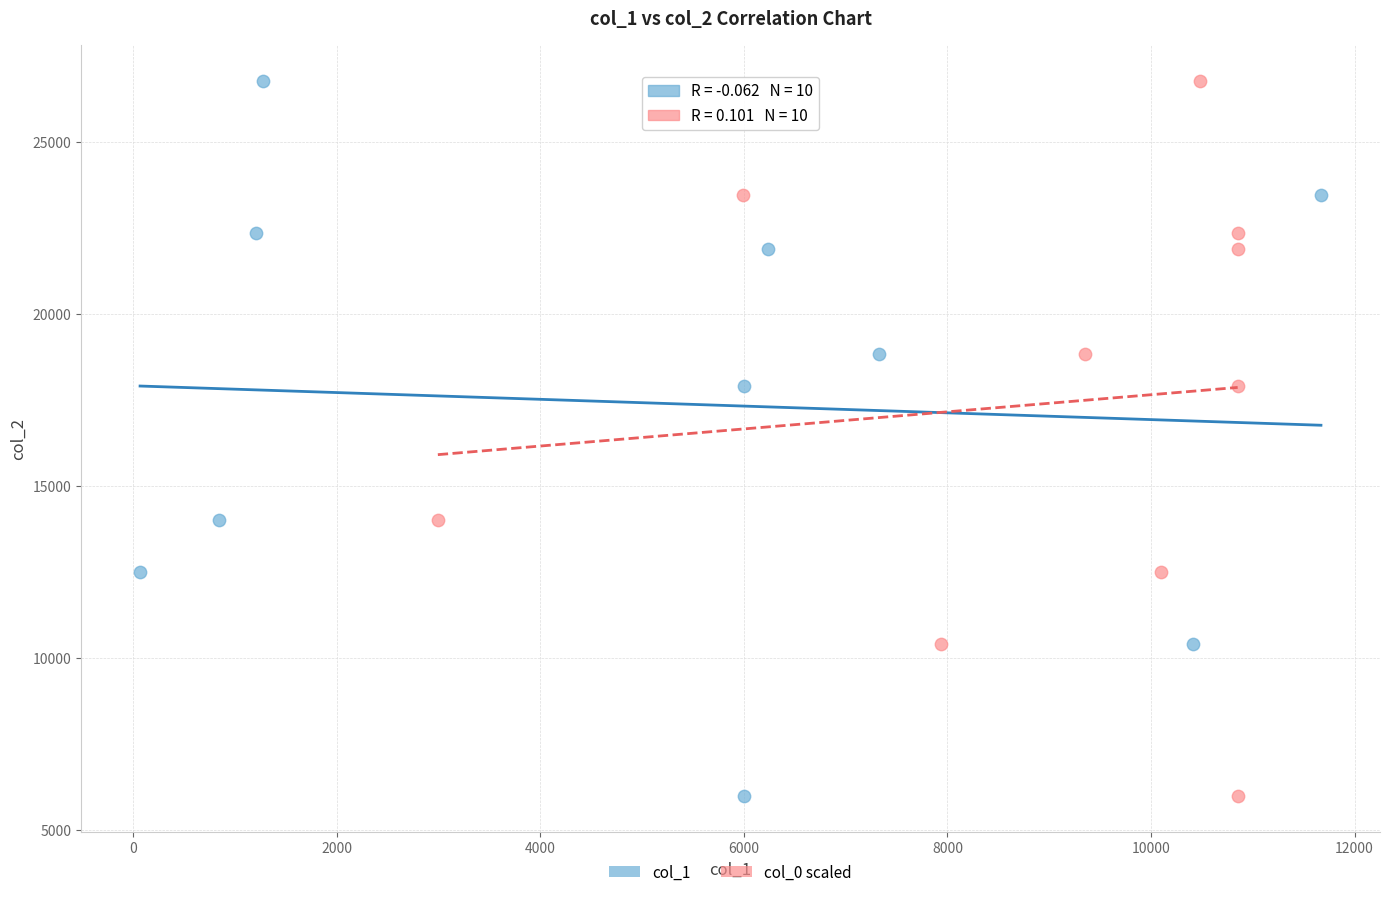

What are all the series names shown in the legend?

col_1, col_0 scaled